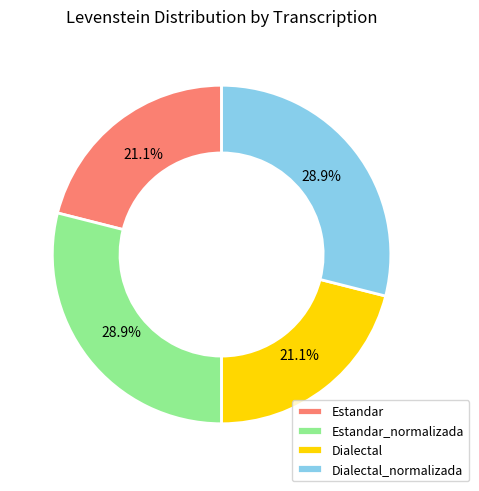

True or false: Dialectal_normalizada accounts for 42% of the total.

False